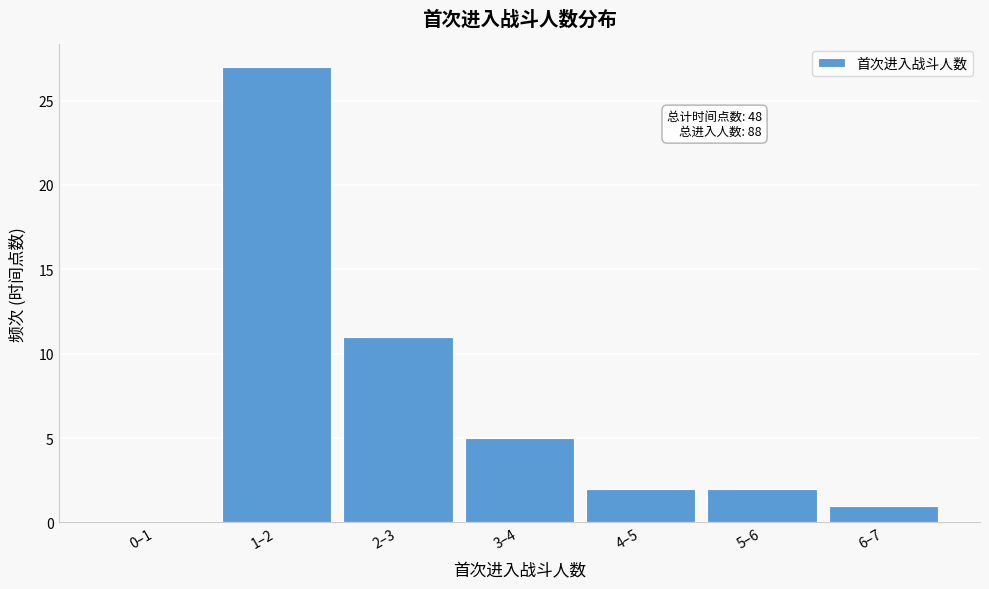

Reading left to right, transcribe all the data shown in this chart.

0–1=0	1–2=27	2–3=11	3–4=5	4–5=2	5–6=2	6–7=1